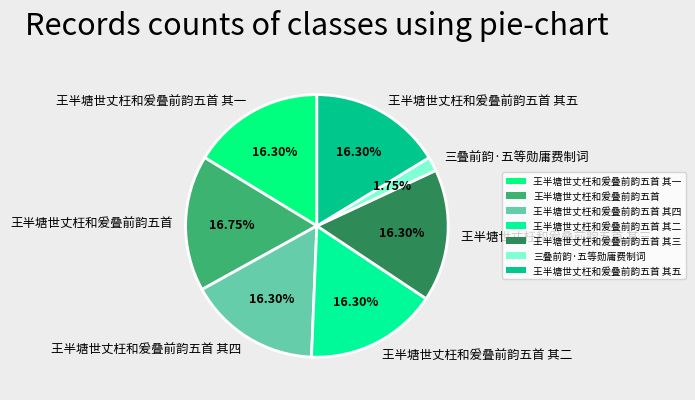

Which slice is the smallest?

三叠前韵·五等勋庸费制词